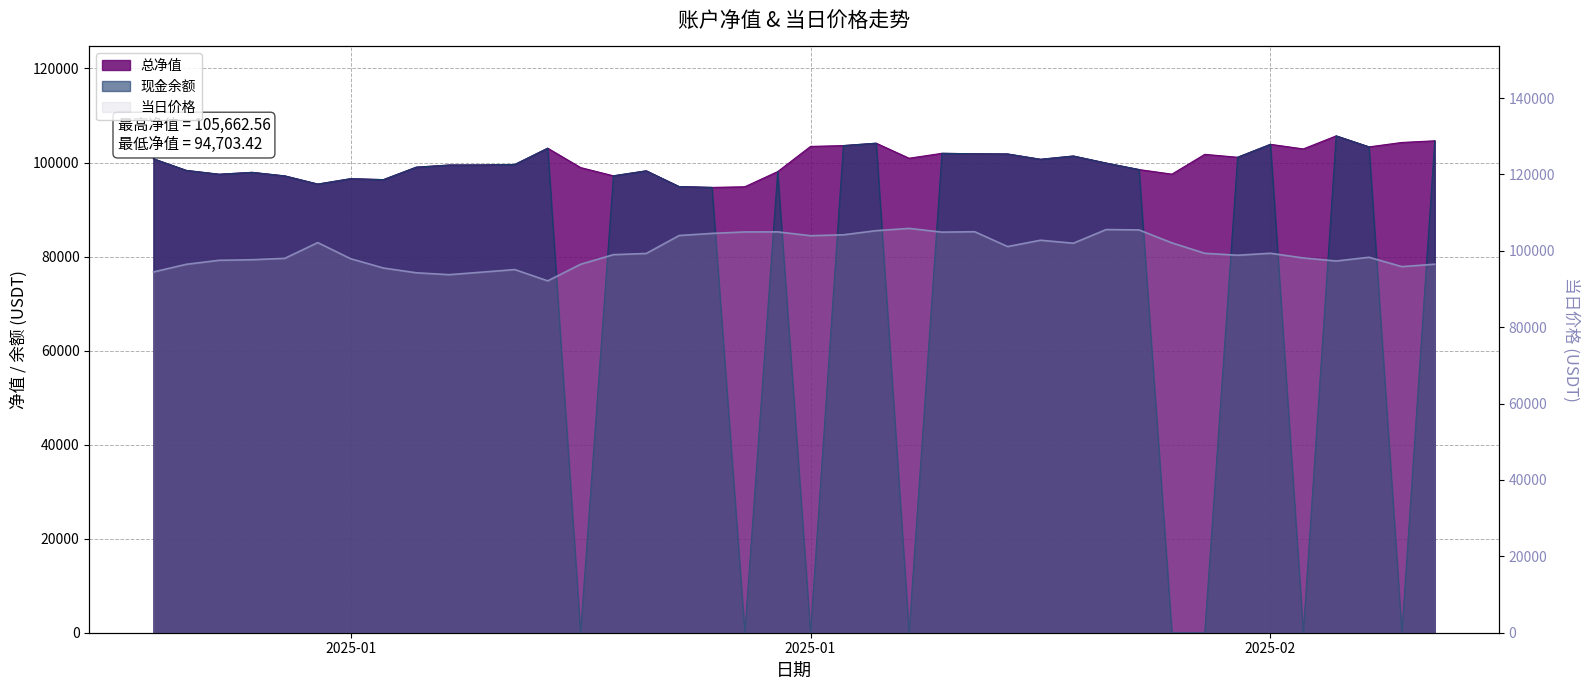

True or false: there are more than 1 points higher than both neighbors.

True